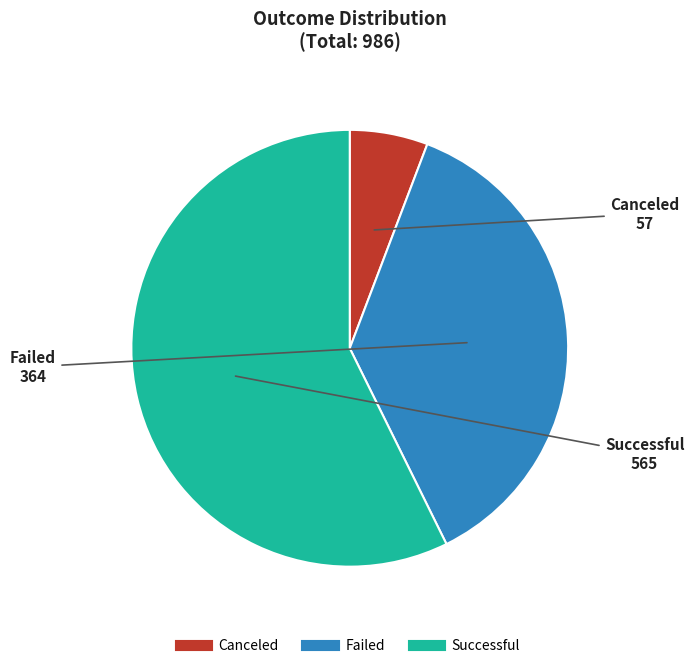

Is there any slice that represents more than half of the pie?

Yes